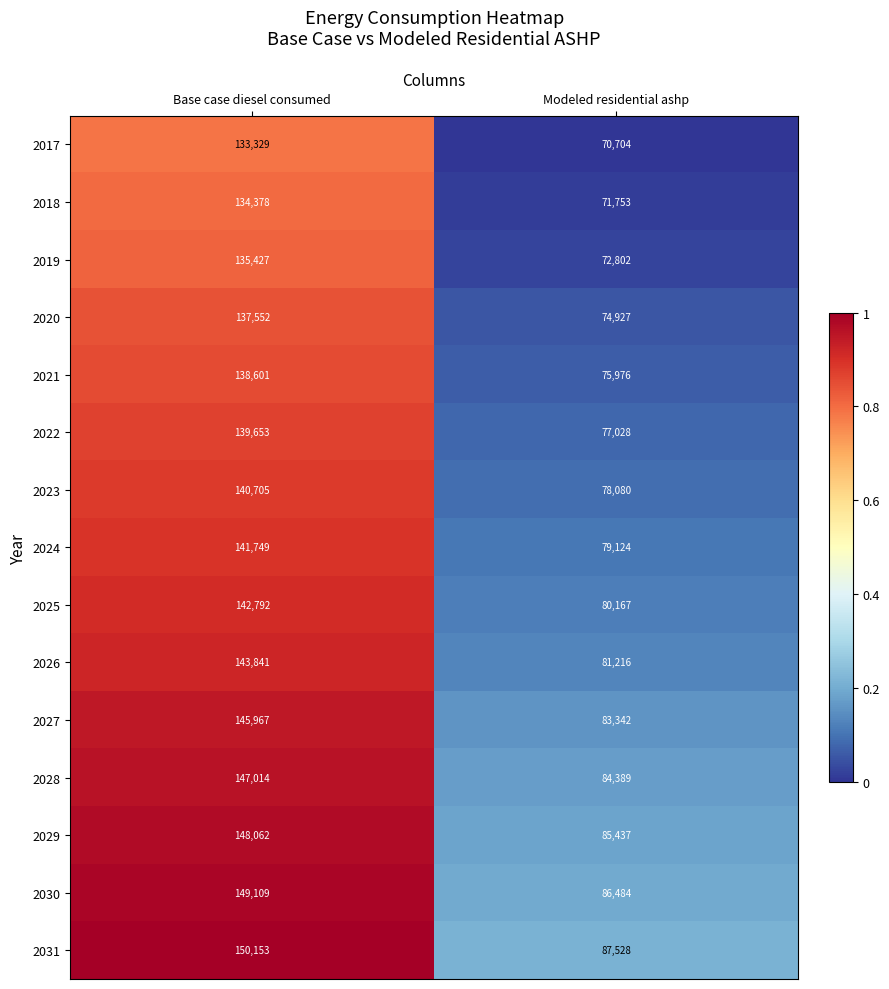

What is the total value across all series at Base case diesel consumed?

2128332